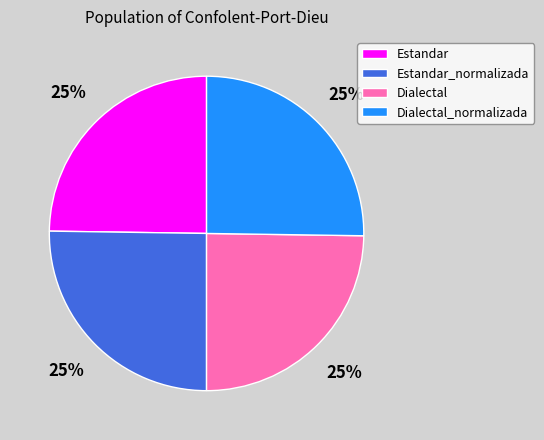

Approximately how many times larger is the value at Dialectal compared to Estandar_normalizada?

1.0